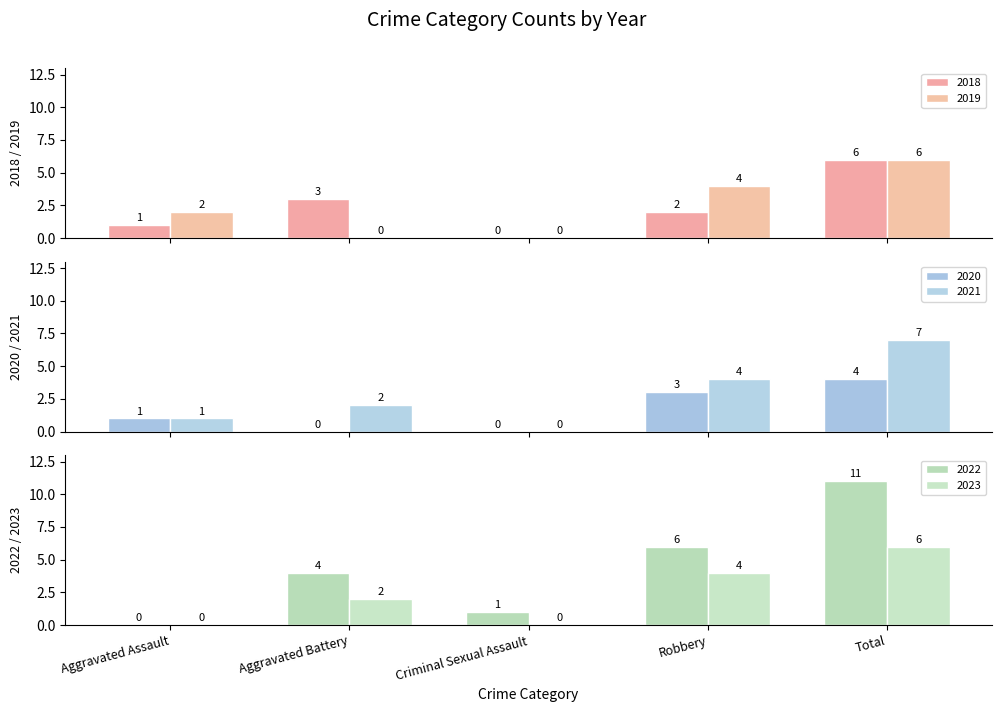

Reading left to right, extract all data points from this chart.

2018: 1	3	0	2	6
2019: 2	0	0	4	6
2020: 1	0	0	3	4
2021: 1	2	0	4	7
2022: 0	4	1	6	11
2023: 0	2	0	4	6